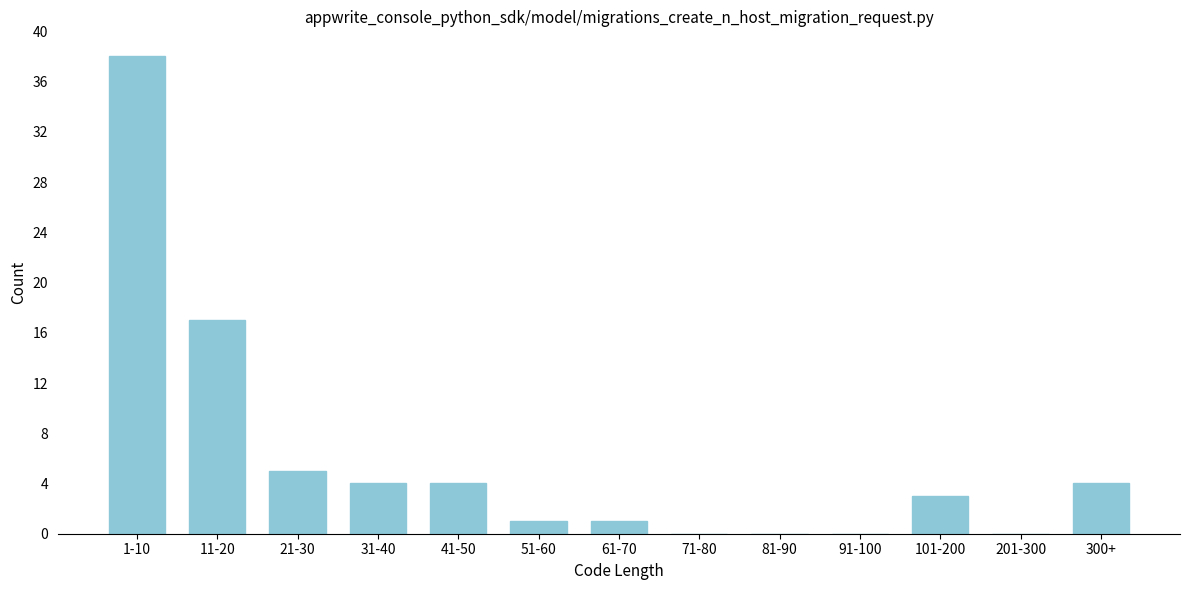

Reading left to right, extract all data points from this chart.

1-10=38	11-20=17	21-30=5	31-40=4	41-50=4	51-60=1	61-70=1	71-80=0	81-90=0	91-100=0	101-200=3	201-300=0	300+=4